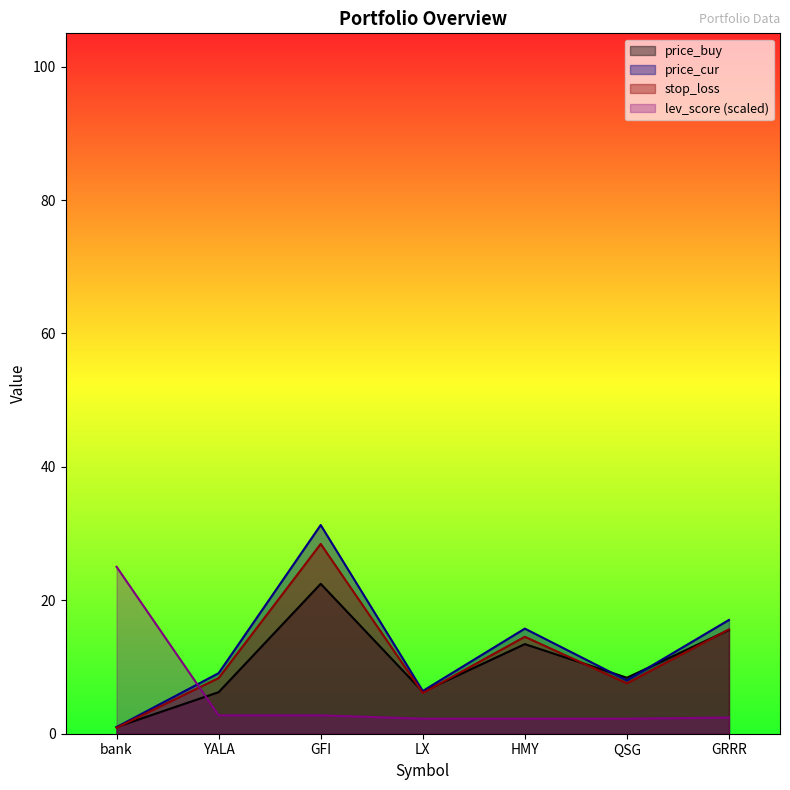

What is the sum of the lev_score values at HMY and YALA?

5.0